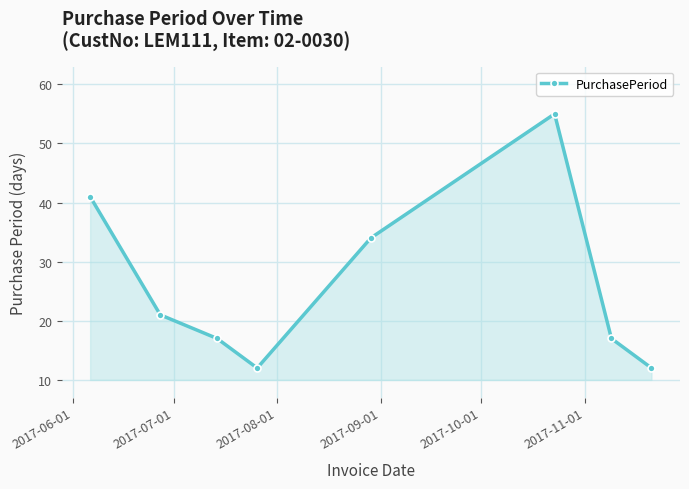

What is the value of the 3rd point from the left?

17